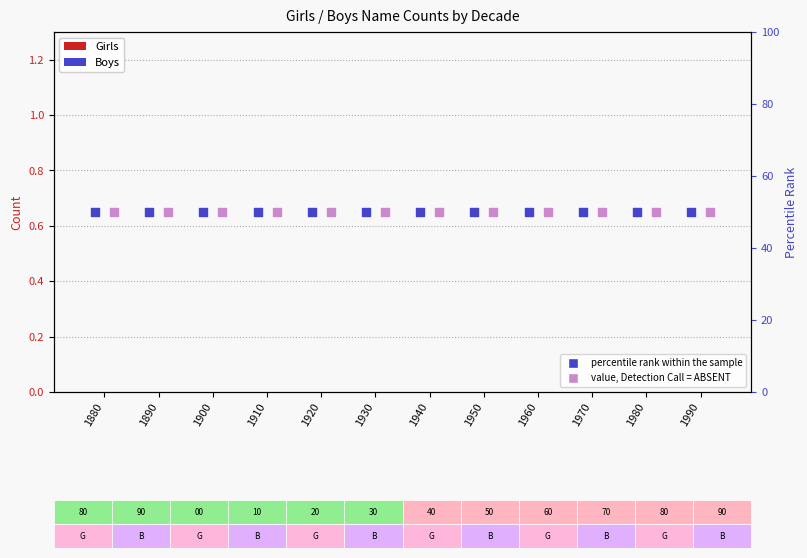

Which series reaches the minimum Y coordinate?

Girls